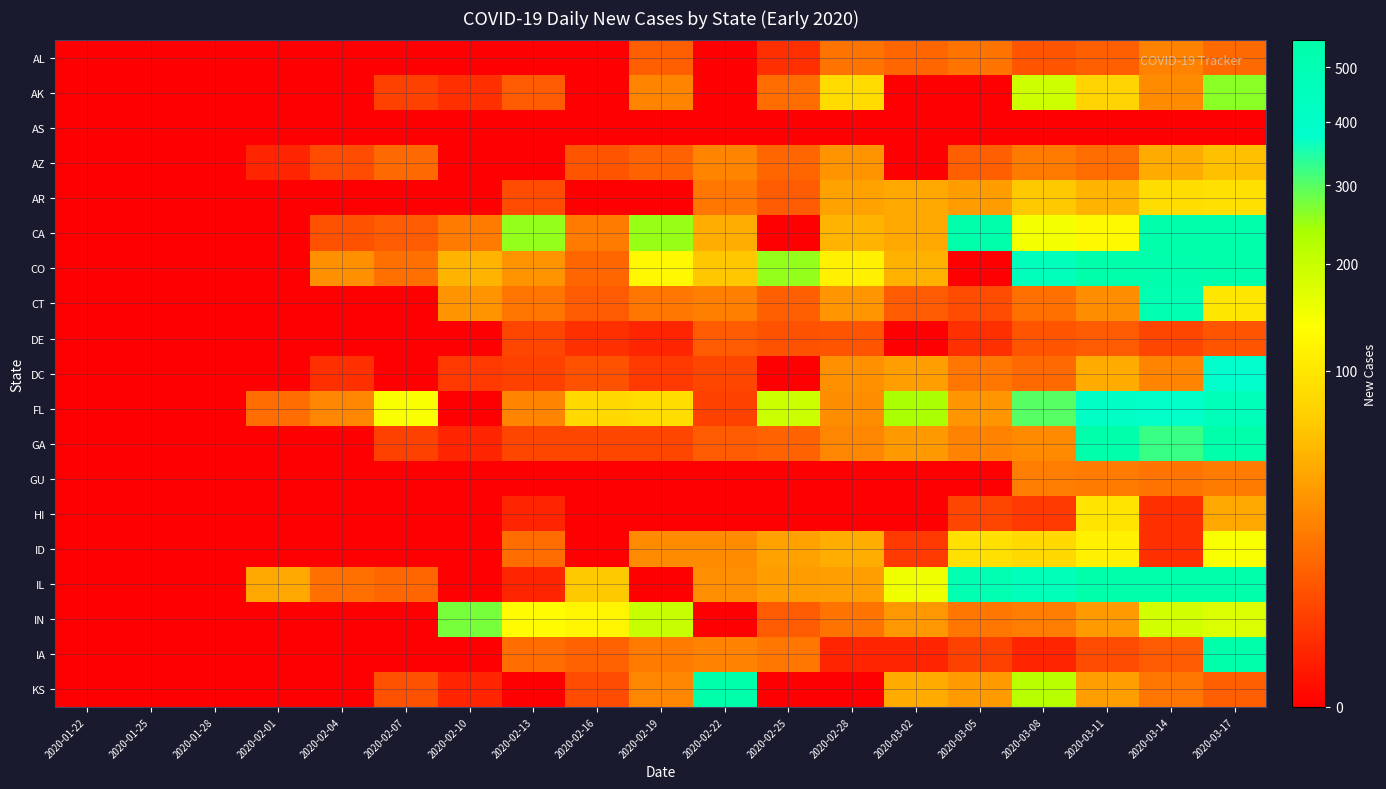

Reading right to left, extract all data points from this chart.

AL: 2020-03-17=13	2020-03-14=22	2020-03-11=10	2020-03-08=8	2020-03-05=16	2020-03-02=12	2020-02-28=16	2020-02-25=2	2020-02-22=0	2020-02-19=10	2020-02-16=0	2020-02-13=0	2020-02-10=0	2020-02-07=0	2020-02-04=0	2020-02-01=0	2020-01-28=0	2020-01-25=0	2020-01-22=0
AK: 2020-03-17=260	2020-03-14=26	2020-03-11=75	2020-03-08=193	2020-03-05=0	2020-03-02=0	2020-02-28=84	2020-02-25=14	2020-02-22=0	2020-02-19=23	2020-02-16=0	2020-02-13=9	2020-02-10=2	2020-02-07=4	2020-02-04=0	2020-02-01=0	2020-01-28=0	2020-01-25=0	2020-01-22=0
AS: 2020-03-17=0	2020-03-14=0	2020-03-11=0	2020-03-08=0	2020-03-05=0	2020-03-02=0	2020-02-28=0	2020-02-25=0	2020-02-22=0	2020-02-19=0	2020-02-16=0	2020-02-13=0	2020-02-10=0	2020-02-07=0	2020-02-04=0	2020-02-01=0	2020-01-28=0	2020-01-25=0	2020-01-22=0
AZ: 2020-03-17=57	2020-03-14=43	2020-03-11=14	2020-03-08=19	2020-03-05=10	2020-03-02=0	2020-02-28=30	2020-02-25=12	2020-02-22=23	2020-02-19=11	2020-02-16=8	2020-02-13=0	2020-02-10=0	2020-02-07=13	2020-02-04=6	2020-02-01=1	2020-01-28=0	2020-01-25=0	2020-01-22=0
AR: 2020-03-17=91	2020-03-14=87	2020-03-11=50	2020-03-08=65	2020-03-05=35	2020-03-02=42	2020-02-28=38	2020-02-25=9	2020-02-22=18	2020-02-19=0	2020-02-16=0	2020-02-13=6	2020-02-10=0	2020-02-07=0	2020-02-04=0	2020-02-01=0	2020-01-28=0	2020-01-25=0	2020-01-22=0
CA: 2020-03-17=1776	2020-03-14=1119	2020-03-11=128	2020-03-08=148	2020-03-05=7107	2020-03-02=41	2020-02-28=50	2020-02-25=0	2020-02-22=45	2020-02-19=250	2020-02-16=19	2020-02-13=254	2020-02-10=19	2020-02-07=9	2020-02-04=7	2020-02-01=0	2020-01-28=0	2020-01-25=0	2020-01-22=0
CO: 2020-03-17=624	2020-03-14=528	2020-03-11=584	2020-03-08=458	2020-03-05=0	2020-03-02=47	2020-02-28=115	2020-02-25=253	2020-02-22=64	2020-02-19=125	2020-02-16=12	2020-02-13=30	2020-02-10=49	2020-02-07=15	2020-02-04=29	2020-02-01=0	2020-01-28=0	2020-01-25=0	2020-01-22=0
CT: 2020-03-17=98	2020-03-14=507	2020-03-11=27	2020-03-08=15	2020-03-05=6	2020-03-02=9	2020-02-28=31	2020-02-25=10	2020-02-22=21	2020-02-19=18	2020-02-16=9	2020-02-13=17	2020-02-10=30	2020-02-07=0	2020-02-04=0	2020-02-01=0	2020-01-28=0	2020-01-25=0	2020-01-22=0
DE: 2020-03-17=8	2020-03-14=5	2020-03-11=9	2020-03-08=8	2020-03-05=2	2020-03-02=0	2020-02-28=8	2020-02-25=7	2020-02-22=9	2020-02-19=1	2020-02-16=2	2020-02-13=5	2020-02-10=0	2020-02-07=0	2020-02-04=0	2020-02-01=0	2020-01-28=0	2020-01-25=0	2020-01-22=0
DC: 2020-03-17=380	2020-03-14=23	2020-03-11=43	2020-03-08=13	2020-03-05=18	2020-03-02=36	2020-02-28=29	2020-02-25=0	2020-02-22=5	2020-02-19=3	2020-02-16=7	2020-02-13=4	2020-02-10=3	2020-02-07=0	2020-02-04=2	2020-02-01=0	2020-01-28=0	2020-01-25=0	2020-01-22=0
FL: 2020-03-17=467	2020-03-14=384	2020-03-11=413	2020-03-08=301	2020-03-05=31	2020-03-02=239	2020-02-28=27	2020-02-25=195	2020-02-22=4	2020-02-19=88	2020-02-16=83	2020-02-13=23	2020-02-10=0	2020-02-07=142	2020-02-04=24	2020-02-01=14	2020-01-28=0	2020-01-25=0	2020-01-22=0
GA: 2020-03-17=555	2020-03-14=323	2020-03-11=1362	2020-03-08=25	2020-03-05=22	2020-03-02=33	2020-02-28=24	2020-02-25=11	2020-02-22=9	2020-02-19=5	2020-02-16=5	2020-02-13=5	2020-02-10=1	2020-02-07=4	2020-02-04=0	2020-02-01=0	2020-01-28=0	2020-01-25=0	2020-01-22=0
GU: 2020-03-17=19	2020-03-14=16	2020-03-11=19	2020-03-08=20	2020-03-05=0	2020-03-02=0	2020-02-28=0	2020-02-25=0	2020-02-22=0	2020-02-19=0	2020-02-16=0	2020-02-13=0	2020-02-10=0	2020-02-07=0	2020-02-04=0	2020-02-01=0	2020-01-28=0	2020-01-25=0	2020-01-22=0
HI: 2020-03-17=41	2020-03-14=2	2020-03-11=97	2020-03-08=3	2020-03-05=5	2020-03-02=0	2020-02-28=0	2020-02-25=0	2020-02-22=0	2020-02-19=0	2020-02-16=0	2020-02-13=1	2020-02-10=0	2020-02-07=0	2020-02-04=0	2020-02-01=0	2020-01-28=0	2020-01-25=0	2020-01-22=0
ID: 2020-03-17=143	2020-03-14=2	2020-03-11=115	2020-03-08=83	2020-03-05=91	2020-03-02=3	2020-02-28=45	2020-02-25=38	2020-02-22=26	2020-02-19=26	2020-02-16=0	2020-02-13=14	2020-02-10=0	2020-02-07=0	2020-02-04=0	2020-02-01=0	2020-01-28=0	2020-01-25=0	2020-01-22=0
IL: 2020-03-17=1134	2020-03-14=1096	2020-03-11=552	2020-03-08=474	2020-03-05=512	2020-03-02=151	2020-02-28=36	2020-02-25=35	2020-02-22=28	2020-02-19=0	2020-02-16=65	2020-02-13=1	2020-02-10=0	2020-02-07=12	2020-02-04=15	2020-02-01=42	2020-01-28=0	2020-01-25=0	2020-01-22=0
IN: 2020-03-17=174	2020-03-14=187	2020-03-11=34	2020-03-08=20	2020-03-05=18	2020-03-02=32	2020-02-28=16	2020-02-25=9	2020-02-22=0	2020-02-19=200	2020-02-16=121	2020-02-13=131	2020-02-10=276	2020-02-07=0	2020-02-04=0	2020-02-01=0	2020-01-28=0	2020-01-25=0	2020-01-22=0
IA: 2020-03-17=566	2020-03-14=9	2020-03-11=6	2020-03-08=1	2020-03-05=4	2020-03-02=1	2020-02-28=1	2020-02-25=18	2020-02-22=22	2020-02-19=19	2020-02-16=11	2020-02-13=14	2020-02-10=0	2020-02-07=0	2020-02-04=0	2020-02-01=0	2020-01-28=0	2020-01-25=0	2020-01-22=0
KS: 2020-03-17=10	2020-03-14=18	2020-03-11=36	2020-03-08=220	2020-03-05=34	2020-03-02=44	2020-02-28=0	2020-02-25=0	2020-02-22=970	2020-02-19=24	2020-02-16=6	2020-02-13=0	2020-02-10=1	2020-02-07=7	2020-02-04=0	2020-02-01=0	2020-01-28=0	2020-01-25=0	2020-01-22=0